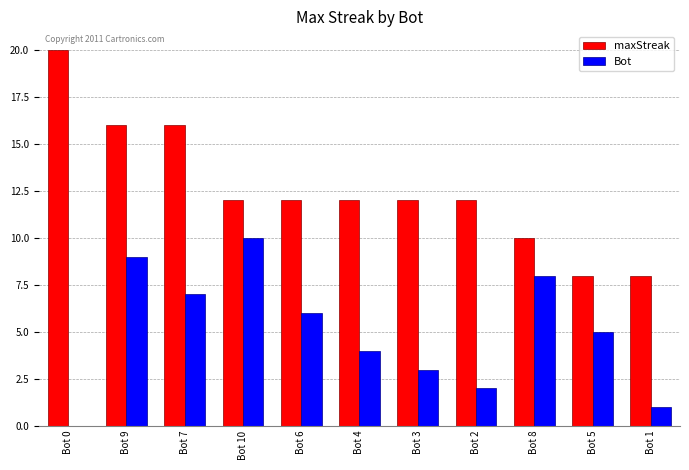

What is the sum of all maxStreak values?

138